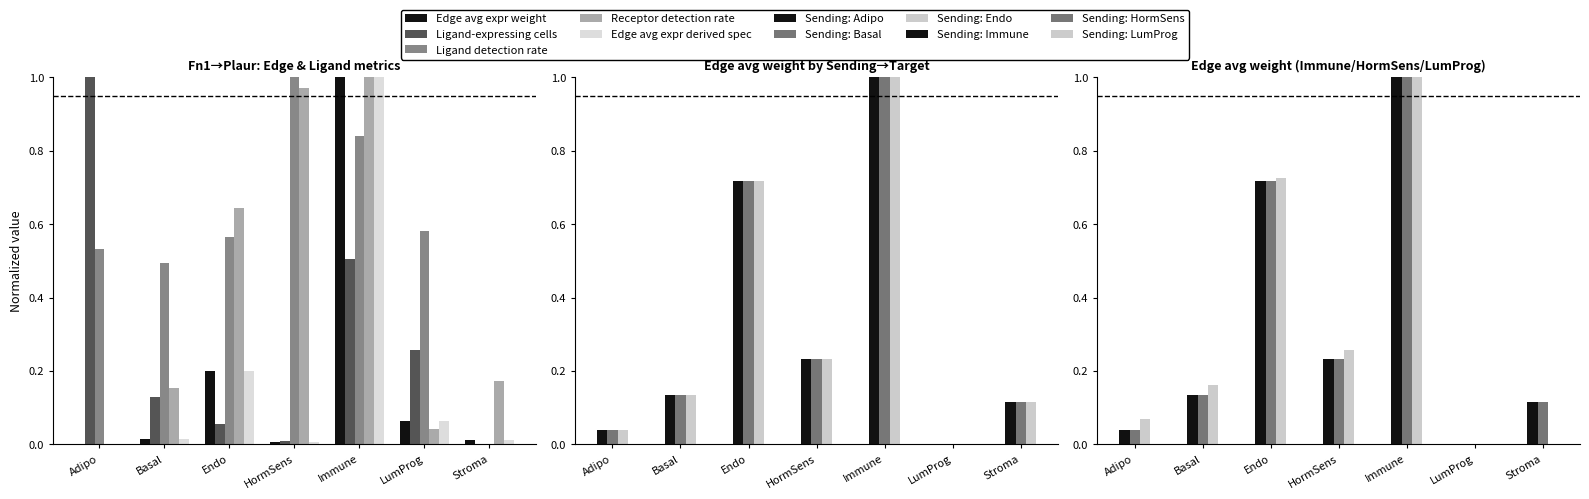

Is the value of Receptor detection rate at Immune greater than the value of Ligand-expressing cells at Immune?

Yes